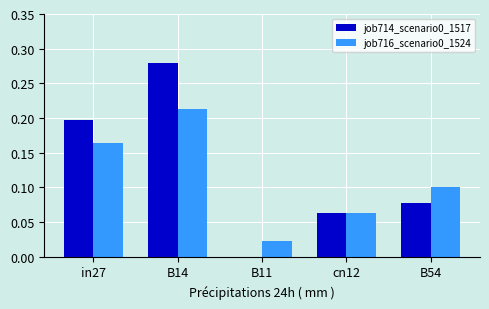

True or false: job714_scenario0_1517 has a value of 0.1 at B54.

True